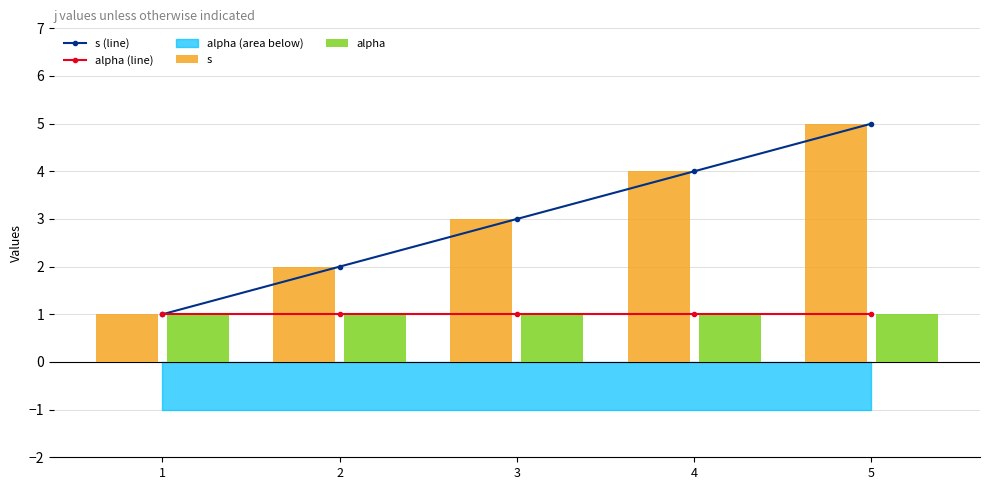

How many data points in s are less than 3?

2